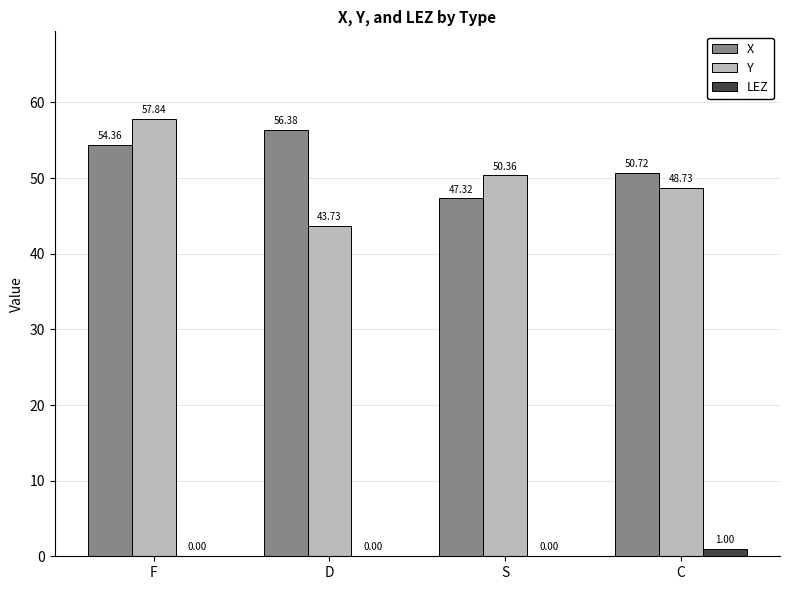

Reading left to right, transcribe all the data shown in this chart.

X: F=54.4	D=56.4	S=47.3	C=50.7
Y: F=57.8	D=43.7	S=50.4	C=48.7
LEZ: F=0.0	D=0.0	S=0.0	C=1.0